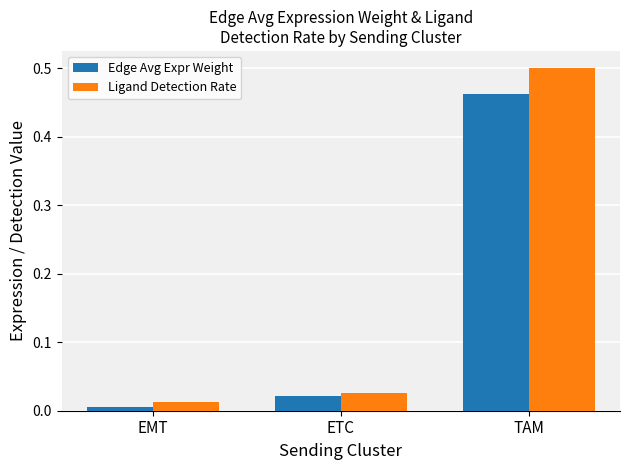

At which category is the sum across all series the highest?

TAM